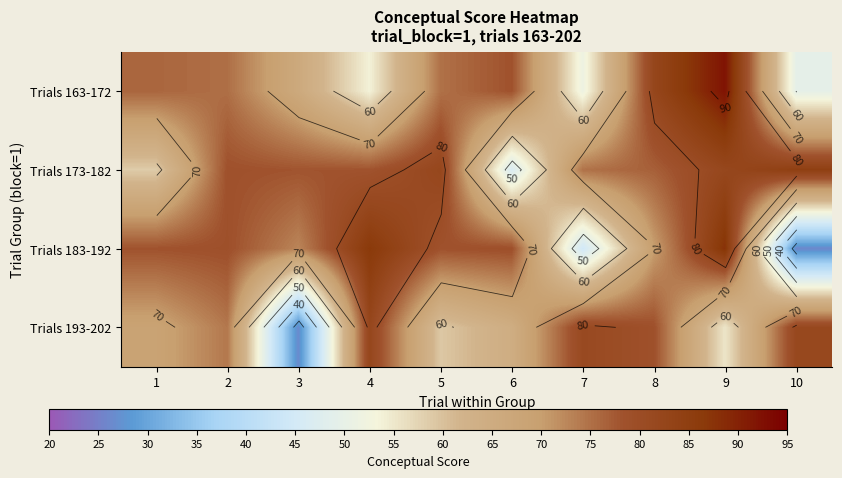

What is the difference between the maximum and minimum values in the Trials 183-192 series?

61.9